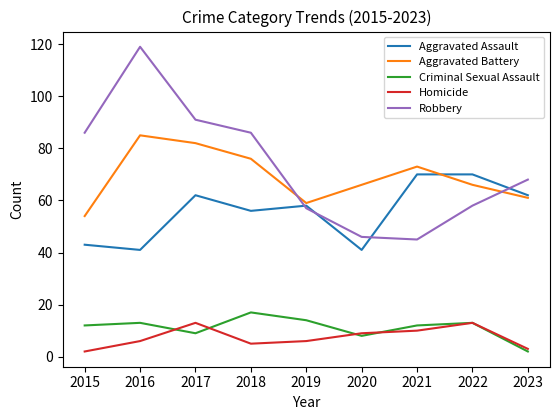

True or false: Homicide has a value of 9 at 2020.

True